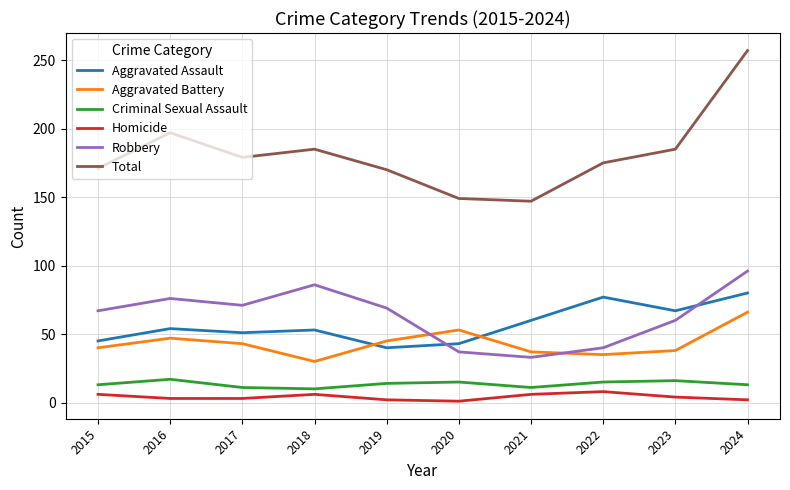

Which series changed the most between 2018 and 2023?

Robbery